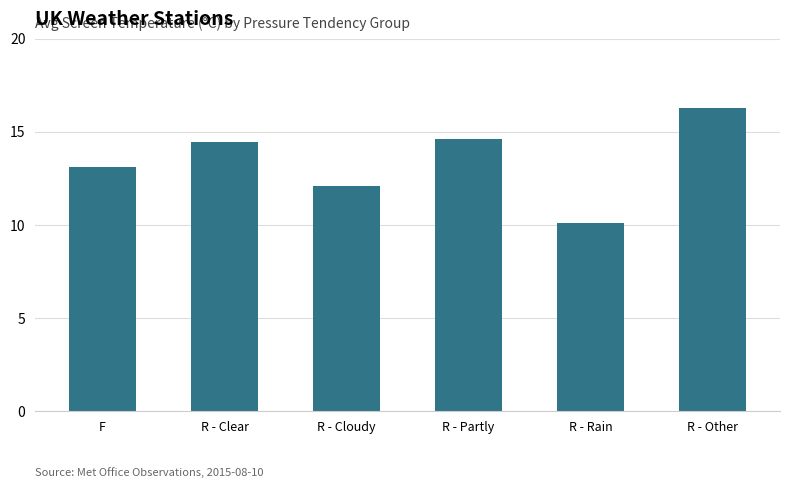

How many bars are there in total?

6